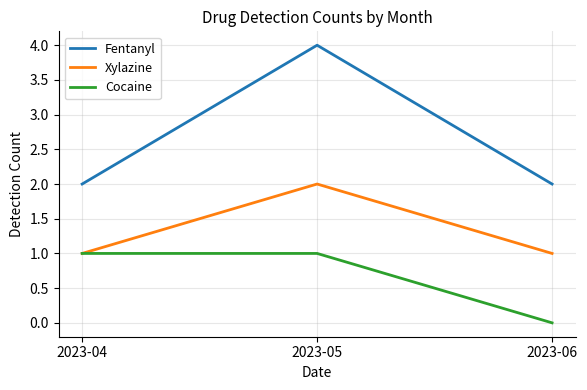

What is the sum of all Cocaine values?

2